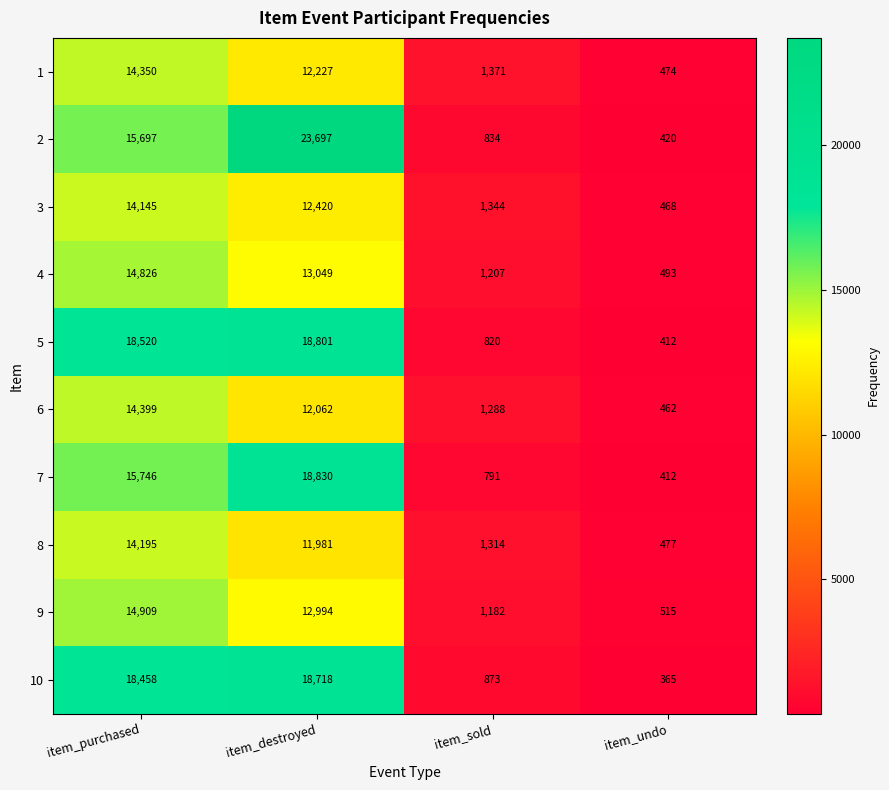

What is the average value of the 3 series?

7094